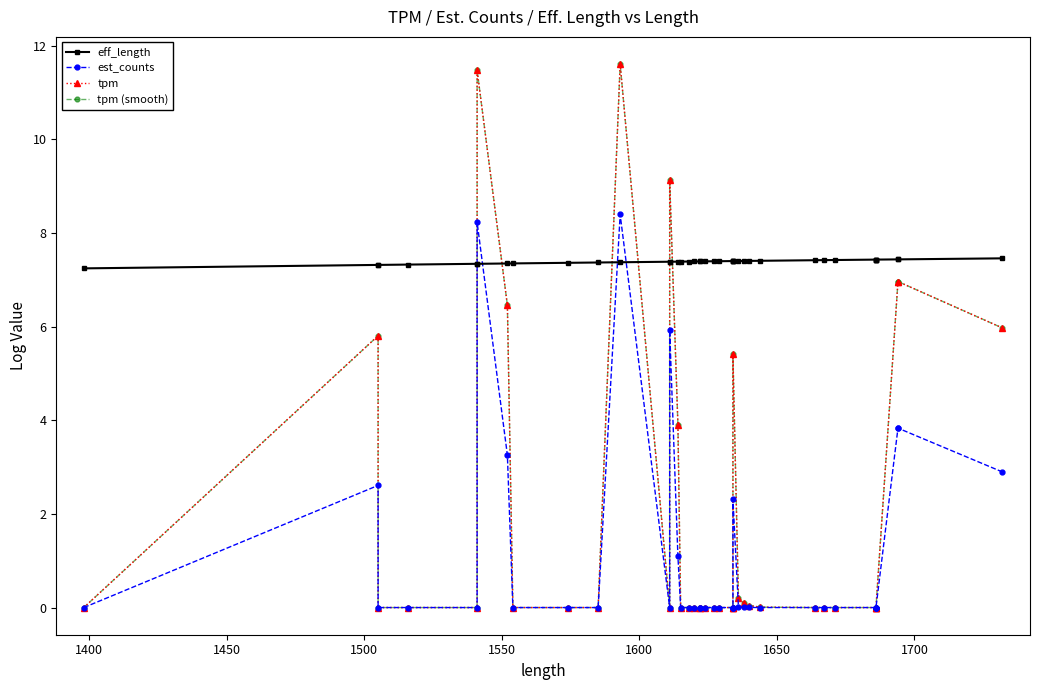

What are all the series names shown in the legend?

eff_length, est_counts, tpm, tpm (smooth)